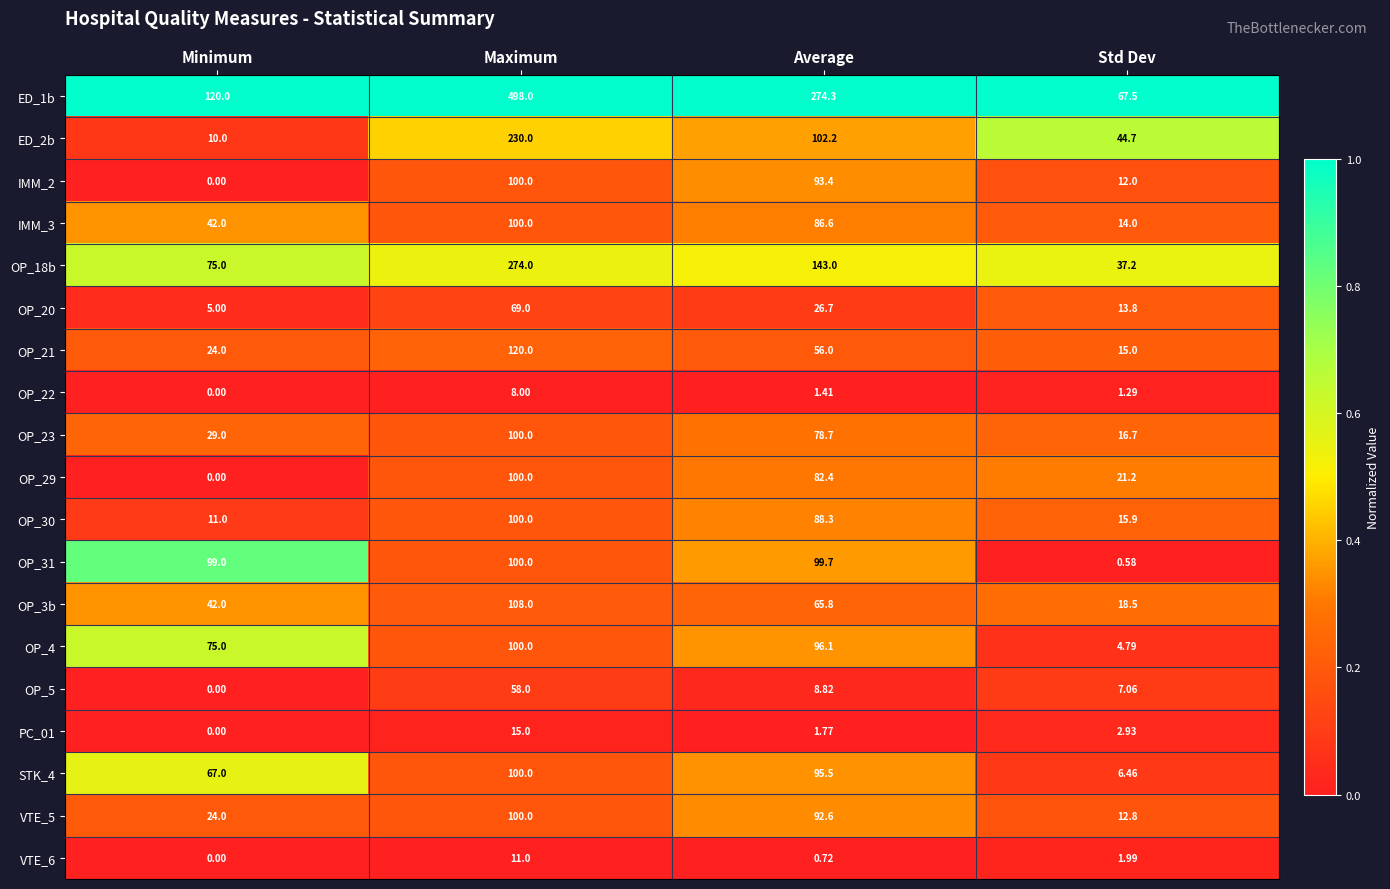

Rank the categories by IMM_3 value from lowest to highest.

Std Dev, Minimum, Average, Maximum